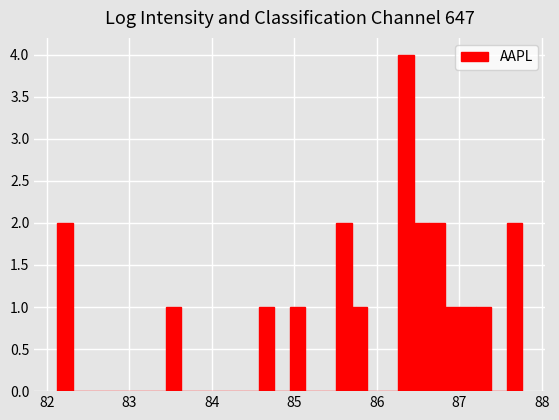

Around what value on the x-axis is the tallest bar? Give the approximate position of its centre, as read against the axis.

86.4